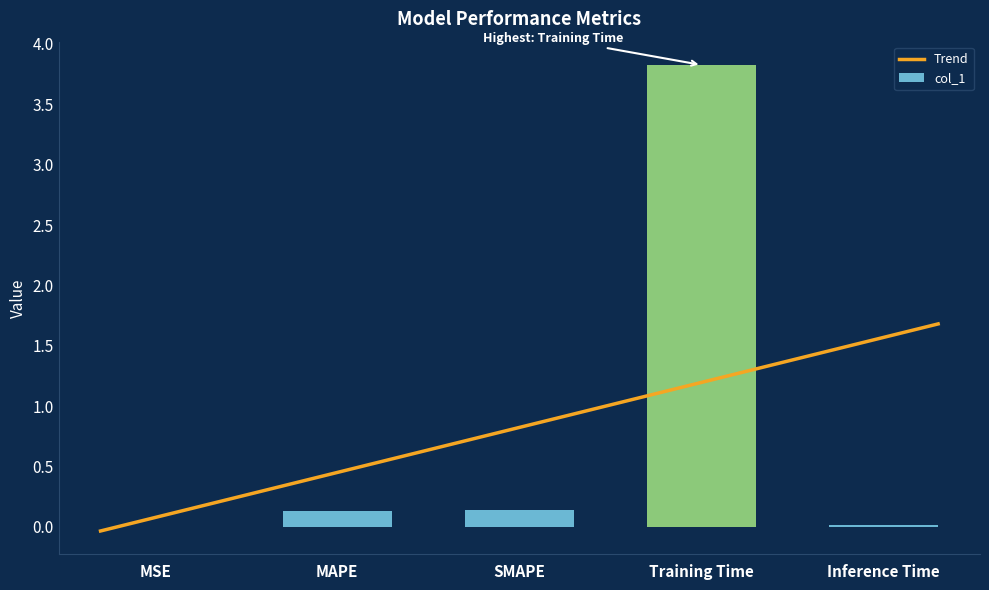

What is the label of the 3rd bar from the left?

SMAPE